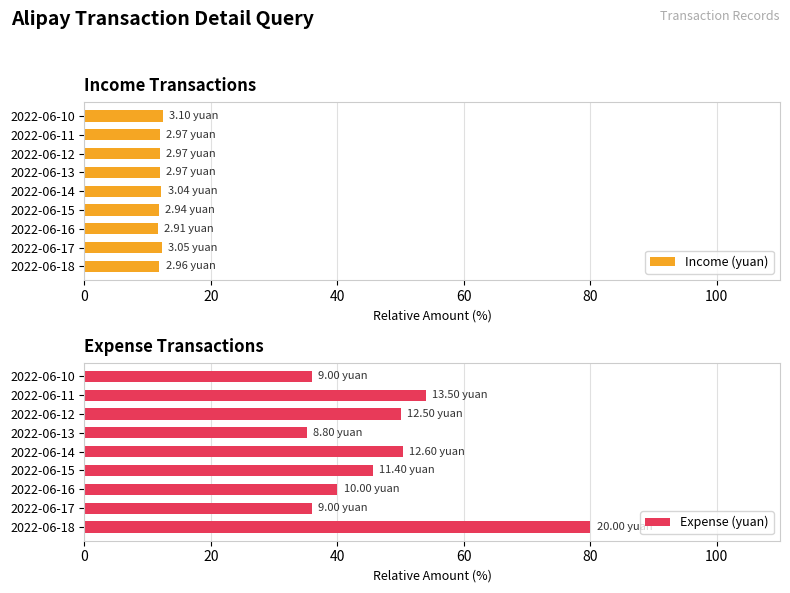

Count the number of data series in this chart.

2